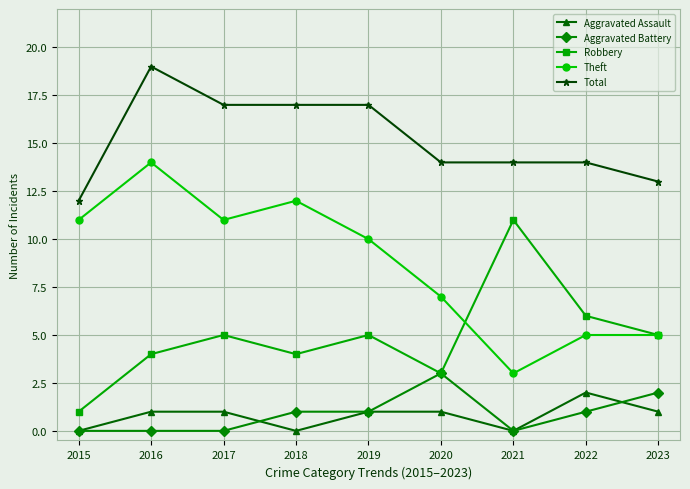

At which category is the sum across all series the highest?

2016